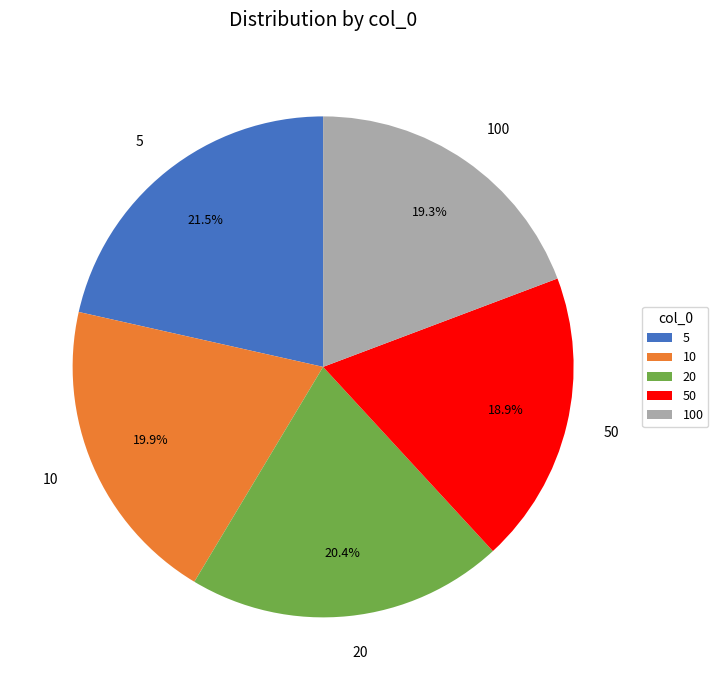

To the nearest percent, what is the difference between the largest and smallest slice percentages?

3%